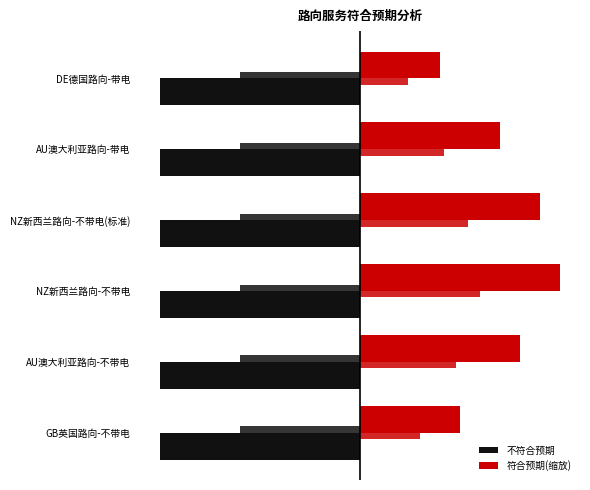

The 符合预期(缩放) series shows 1.5 at NZ新西兰路向-不带电(标准). True or false?

False